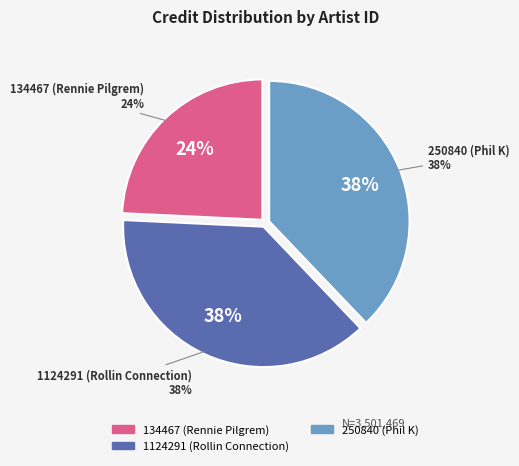

To the nearest percent, what is the difference between the 134467 (Rennie Pilgrem) and 1124291 (Rollin Connection) slice percentages?

14%